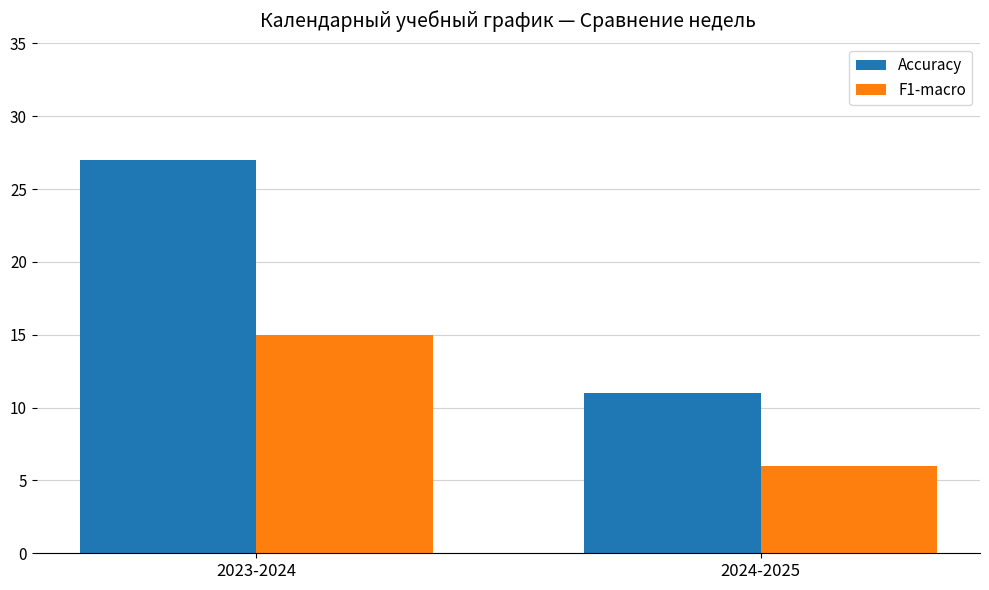

True or false: F1-macro has a value of 22 at 2023-2024.

False